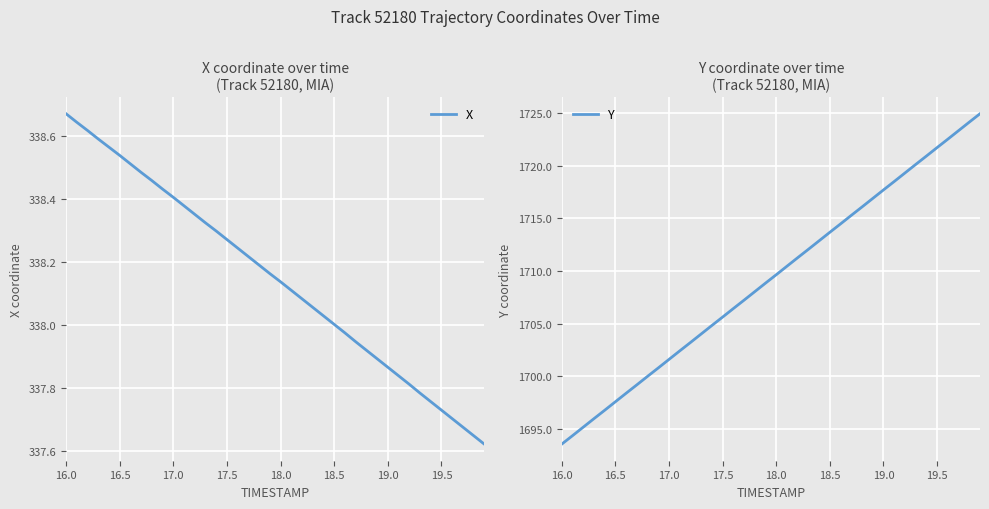

What is the minimum value for Y?

1693.5